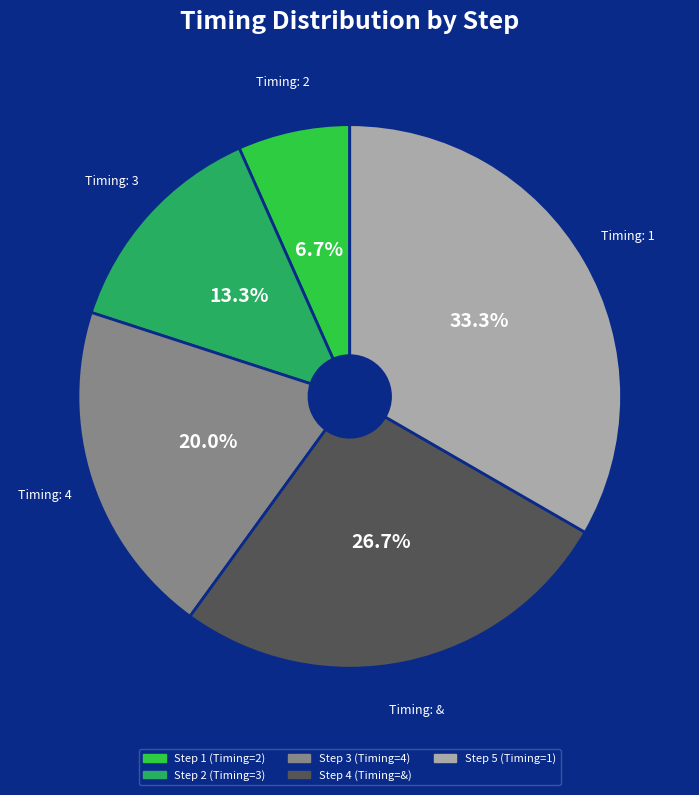

Does any single category account for the majority?

No